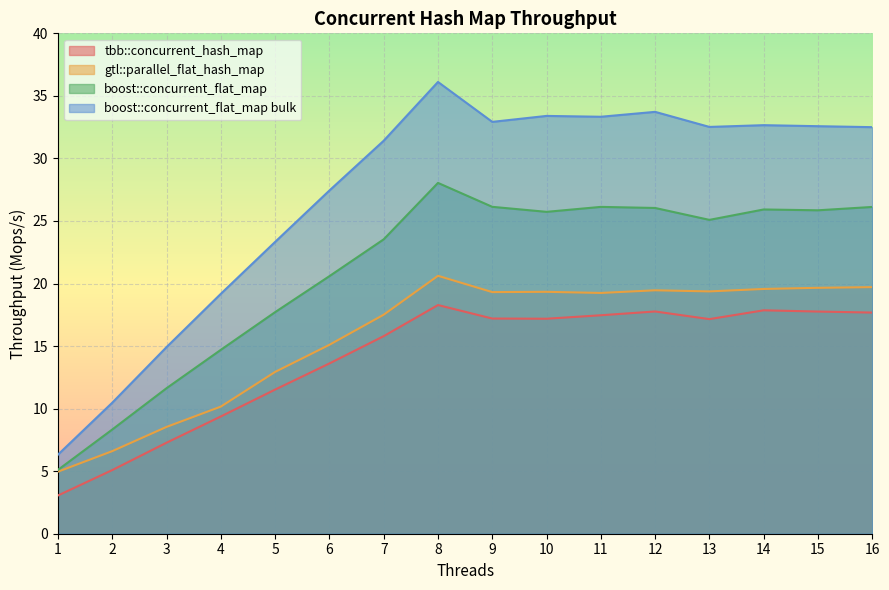

Does the chart display data point markers on the line(s)?

No